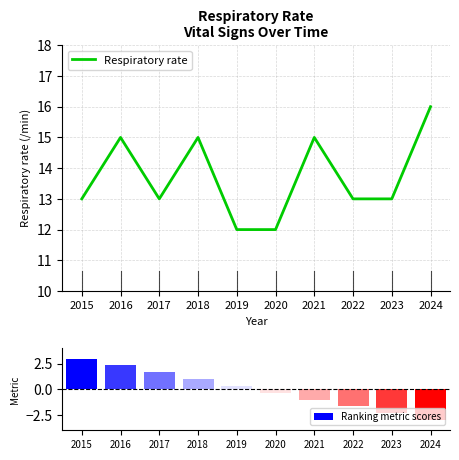

Where is Ranking metric scores nearest to the value 0?

2020